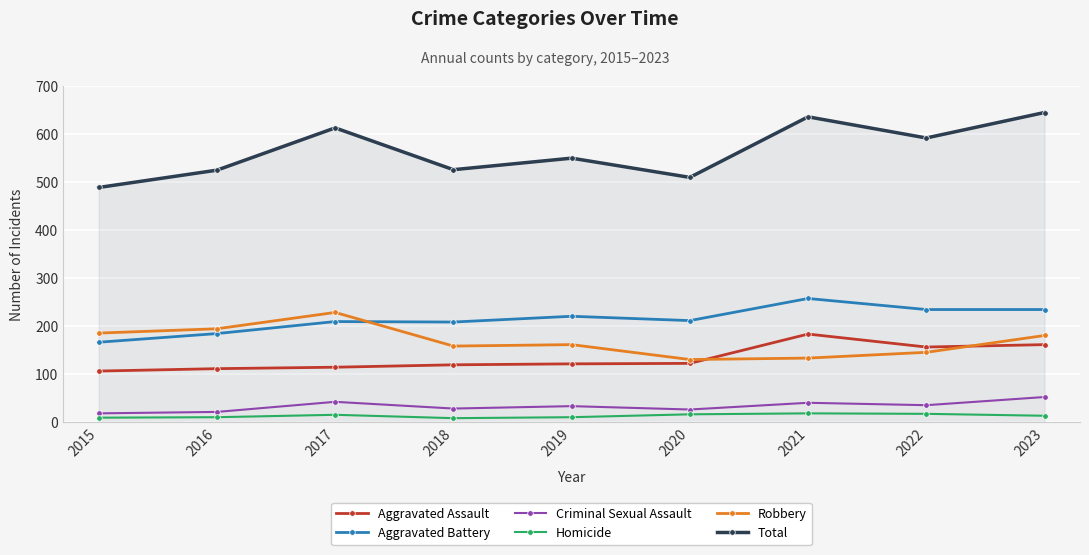

What is the spread (max minus min) of values at 2017?

597